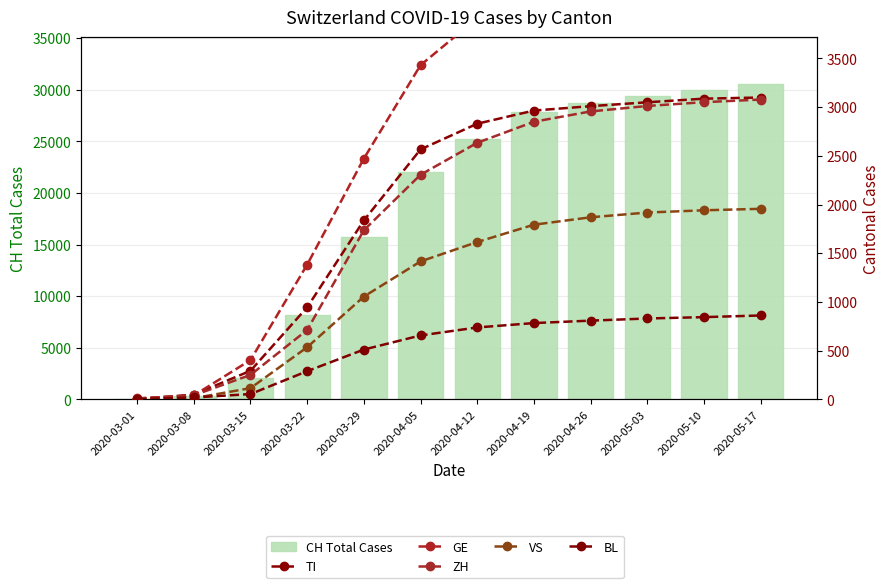

What is the average value of the ZH series?

1886